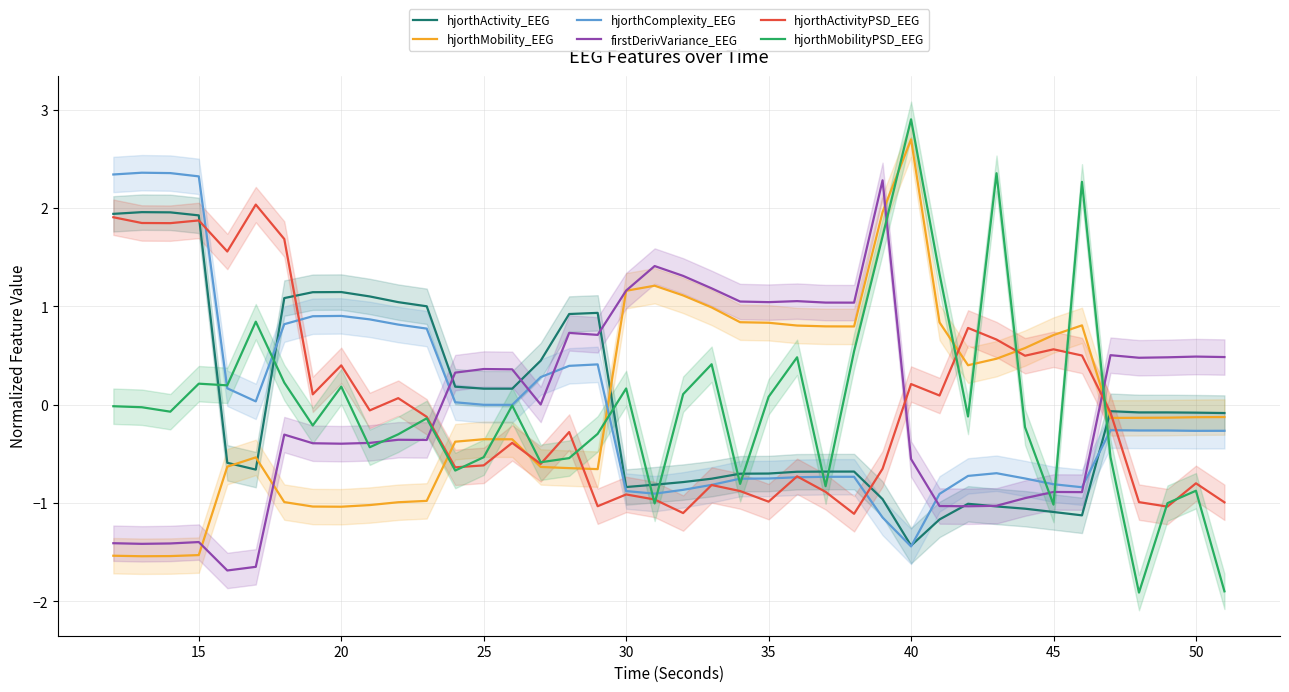

After their last crossing, which series has the higher values: hjorthMobilityPSD_EEG or hjorthActivity_EEG?

hjorthActivity_EEG